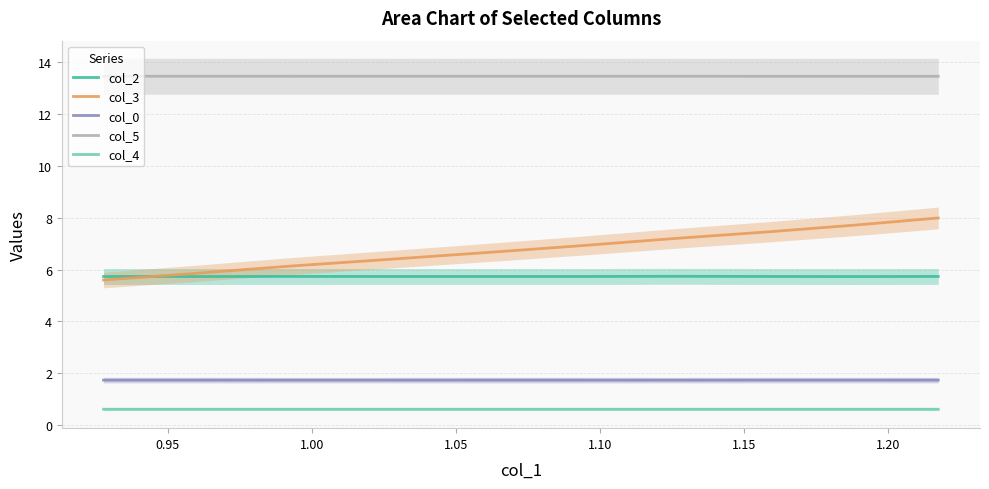

How many categories are shown in the chart?

10